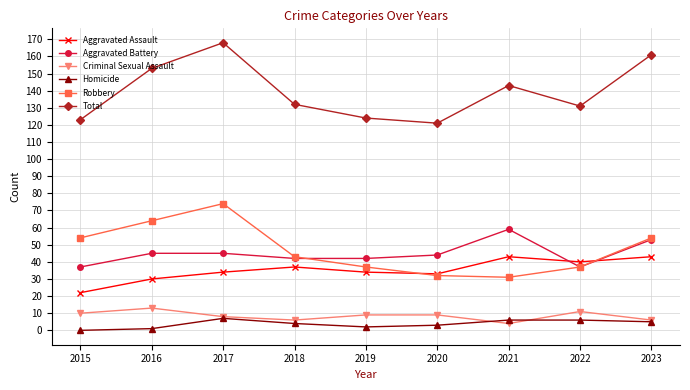

What is the sum of all Criminal Sexual Assault values?

76